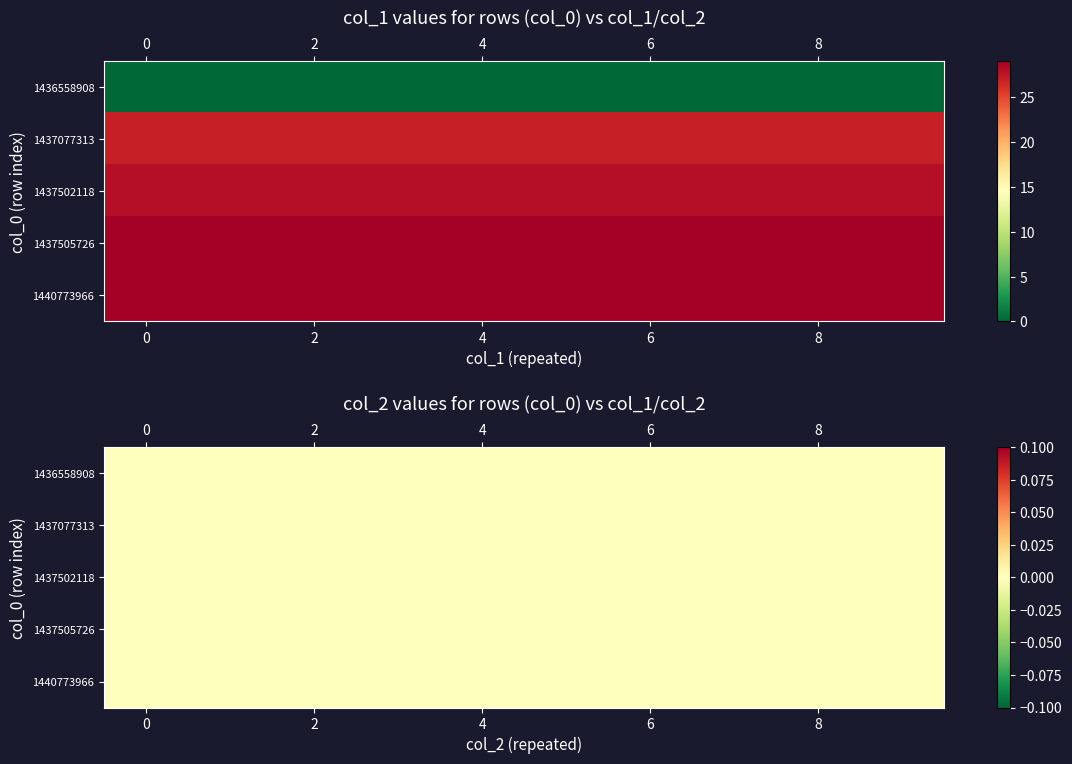

How many 1437505726 values are between 0 and 29?

2